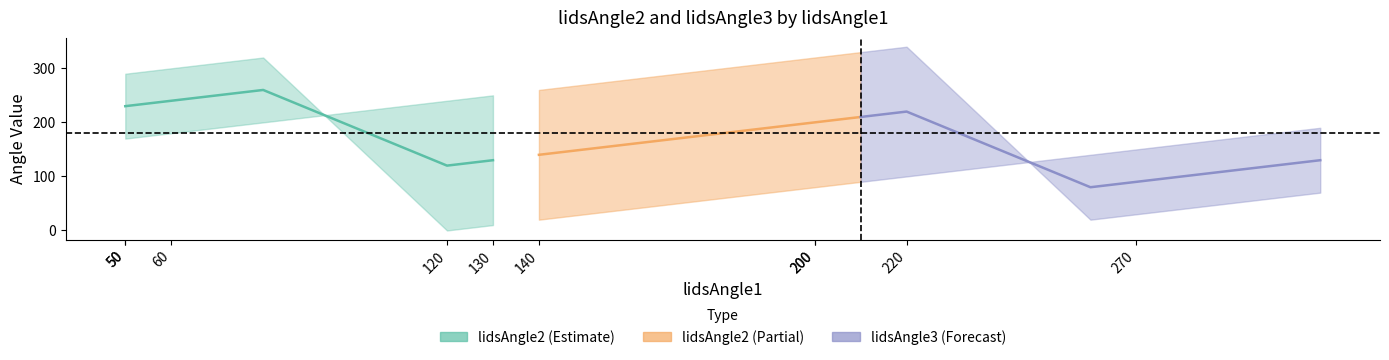

True or false: lidsAngle3 has more than 0 interior local peaks.

True